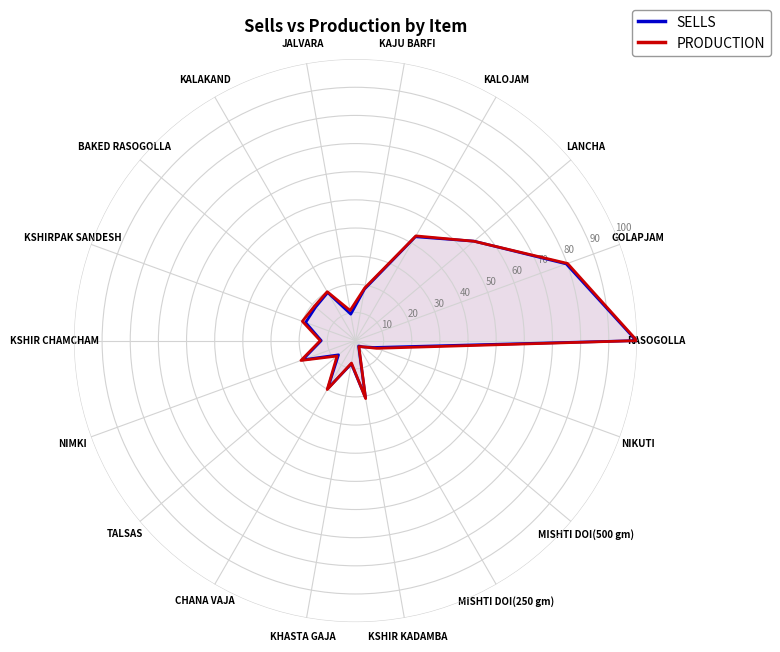

How many values in the SELLS series are below 18?

7